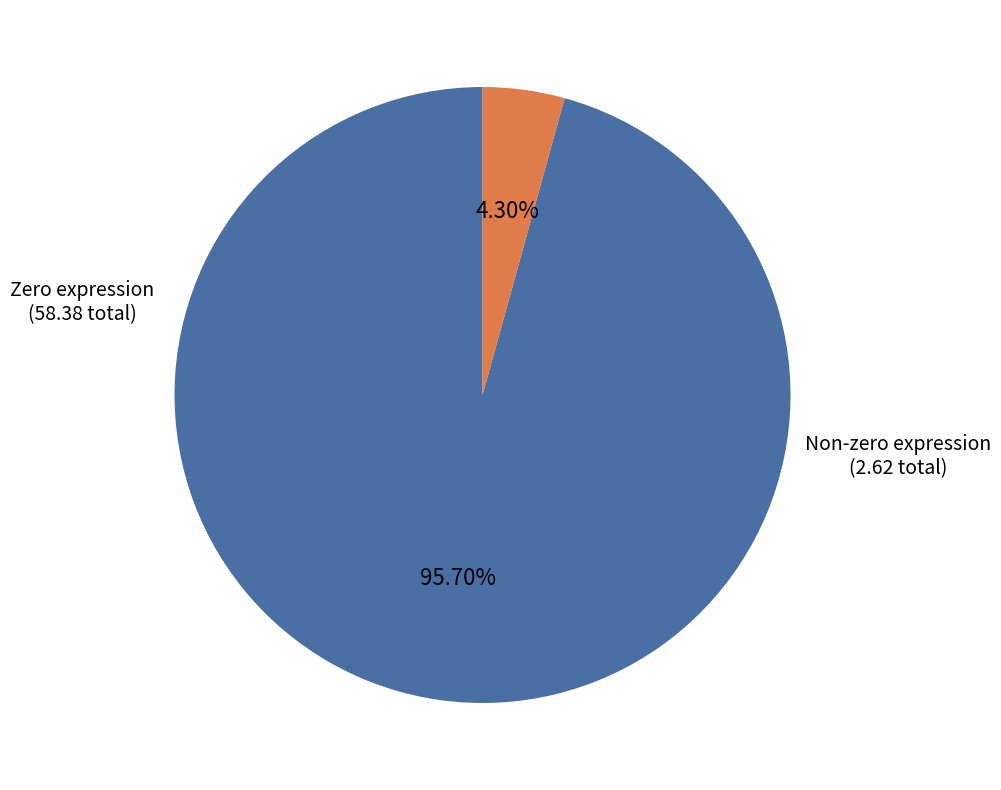

Does any single category account for the majority?

Yes